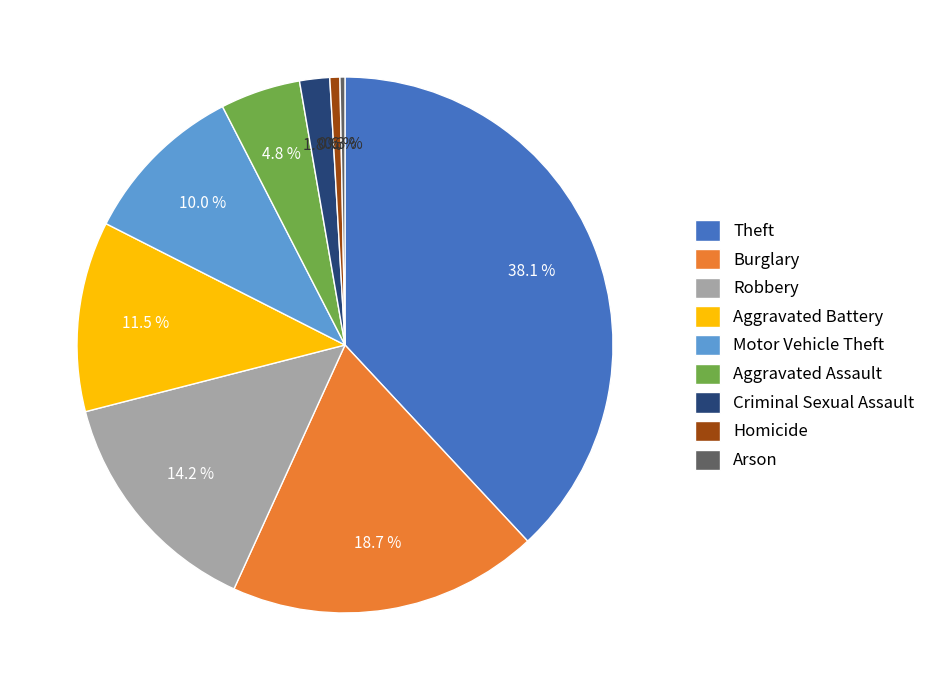

To the nearest percent, what is the difference between the largest and smallest slice percentages?

38%